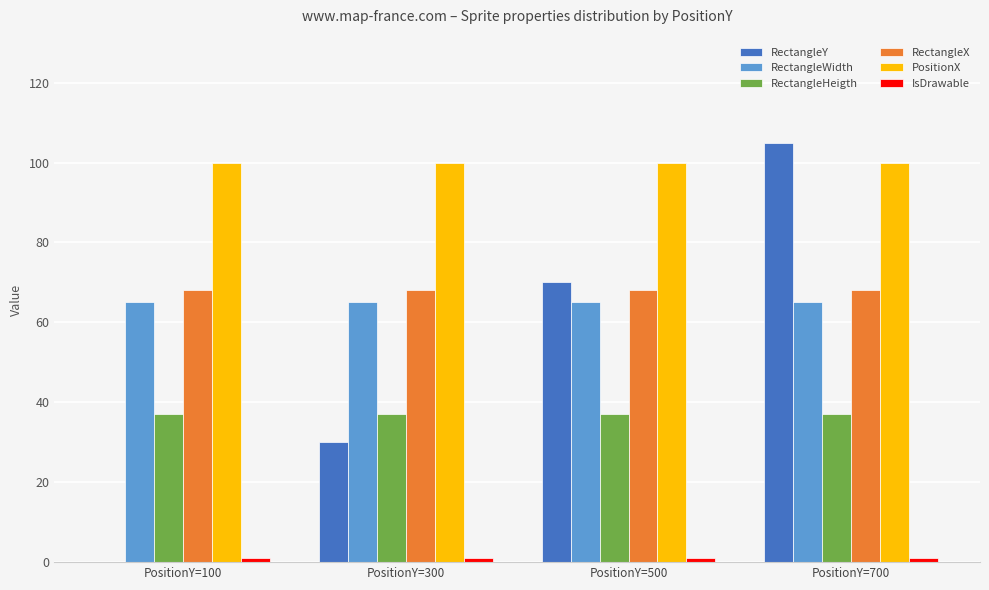

What is the greatest value displayed?

105